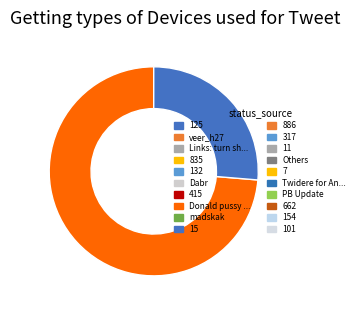

Is there any slice that represents more than half of the pie?

Yes